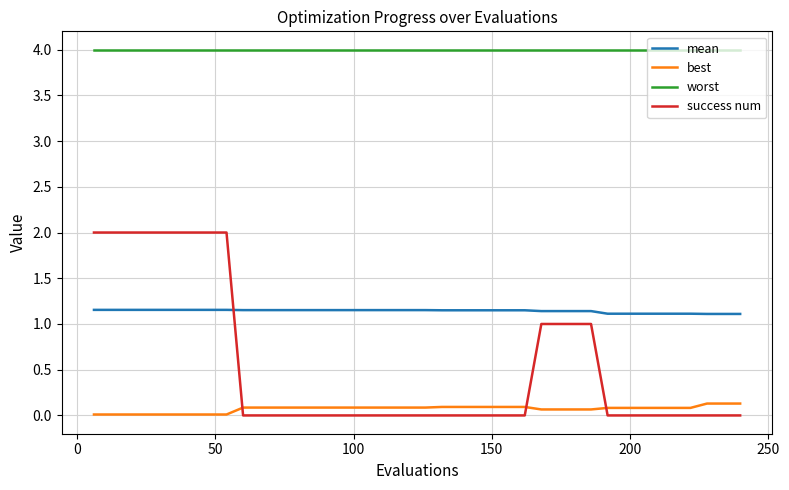

Rank the series by their maximum value, from lowest to highest.

best, mean, success num, worst